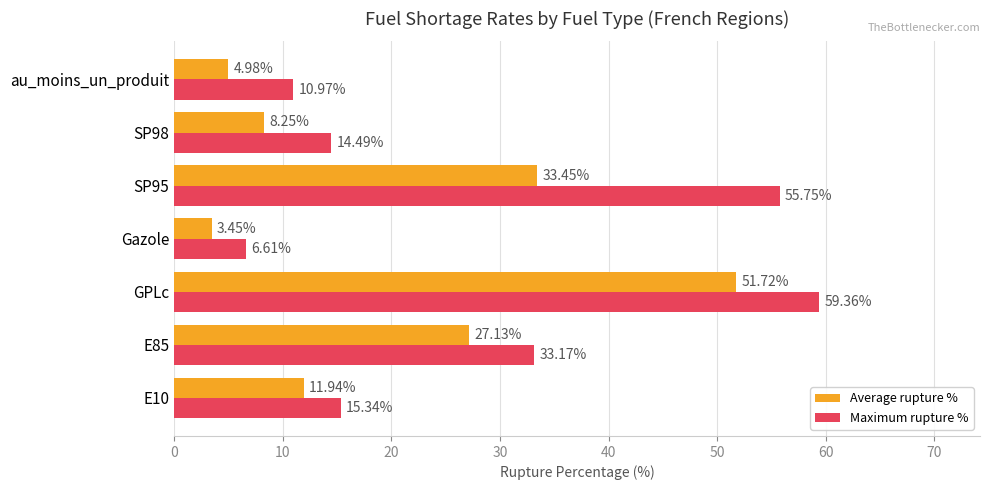

What is the total value across all series at SP95?

89.2